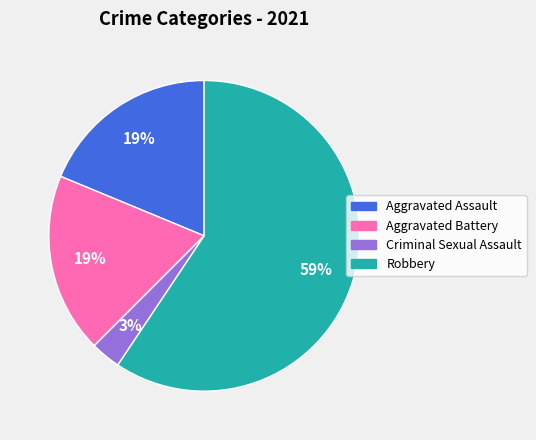

Which category has the smallest portion of the pie?

Criminal Sexual Assault